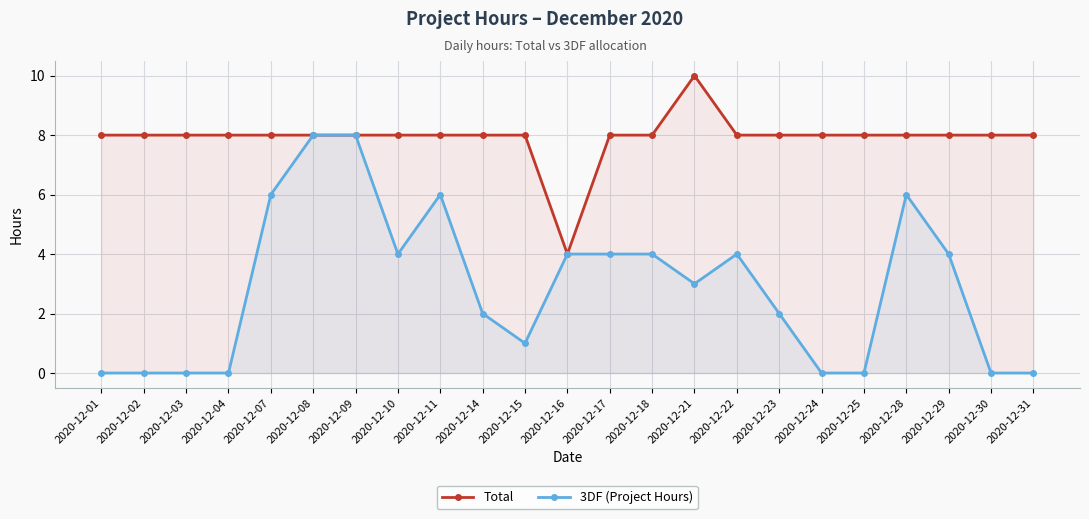

True or false: Total and 3DF (Project Hours) cross at least once.

False